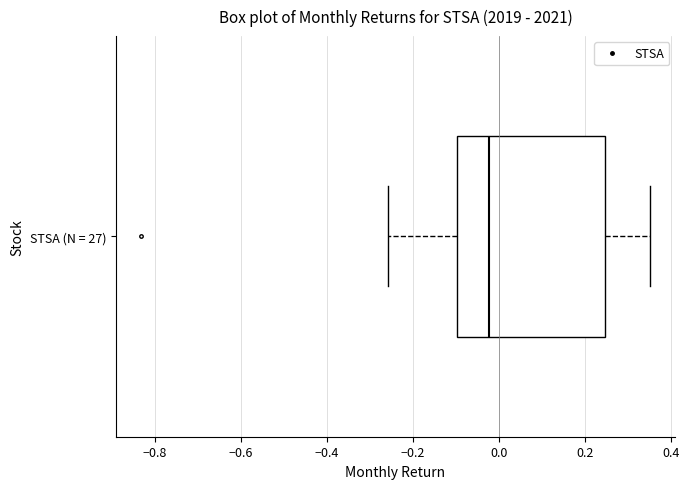

Read this box plot against the x-axis: the position of the median line, the range covered by the box, and the ends of both whiskers. The values are not printed on the chart, so give them approximately, as read against the axis.

median -0.02, box -0.10 to 0.24, whiskers -0.26 to 0.36